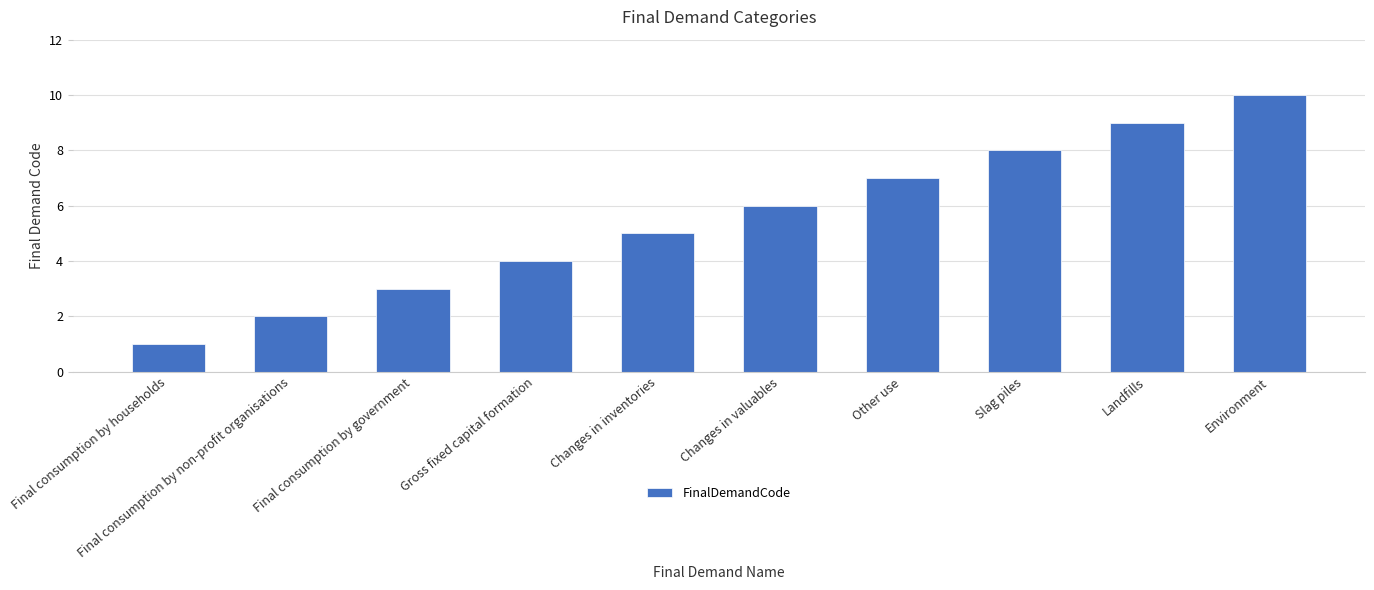

What is the value of the 7th bar from the left?

7